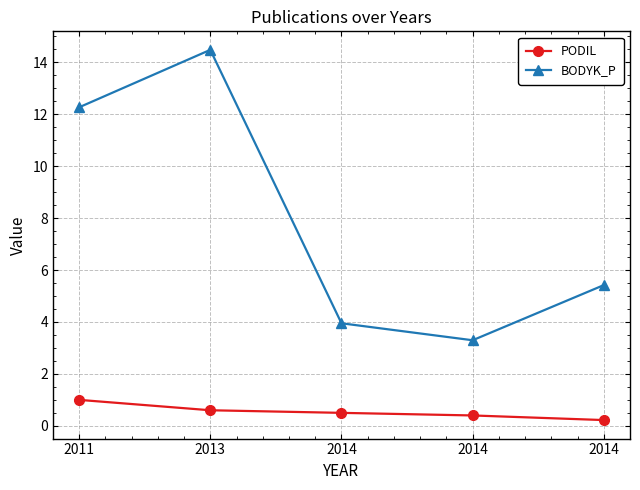

What value does the BODYK_P series have at 2014?

3.9